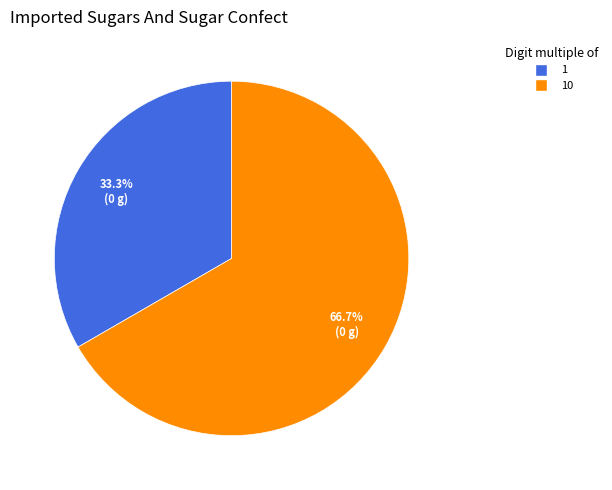

Does any single category account for the majority?

Yes